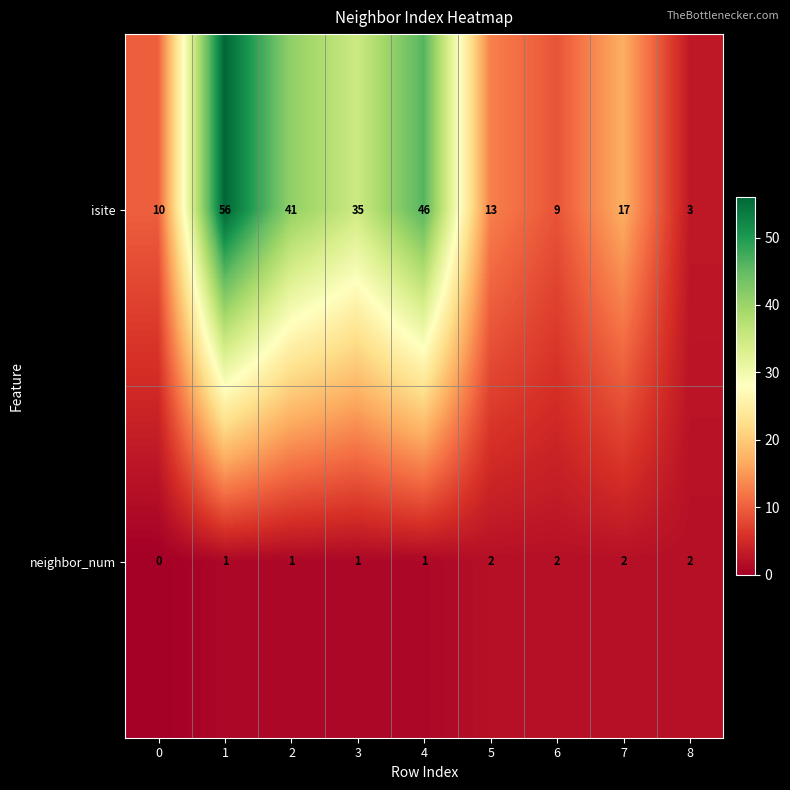

At how many categories does at least one series exceed 5?

8